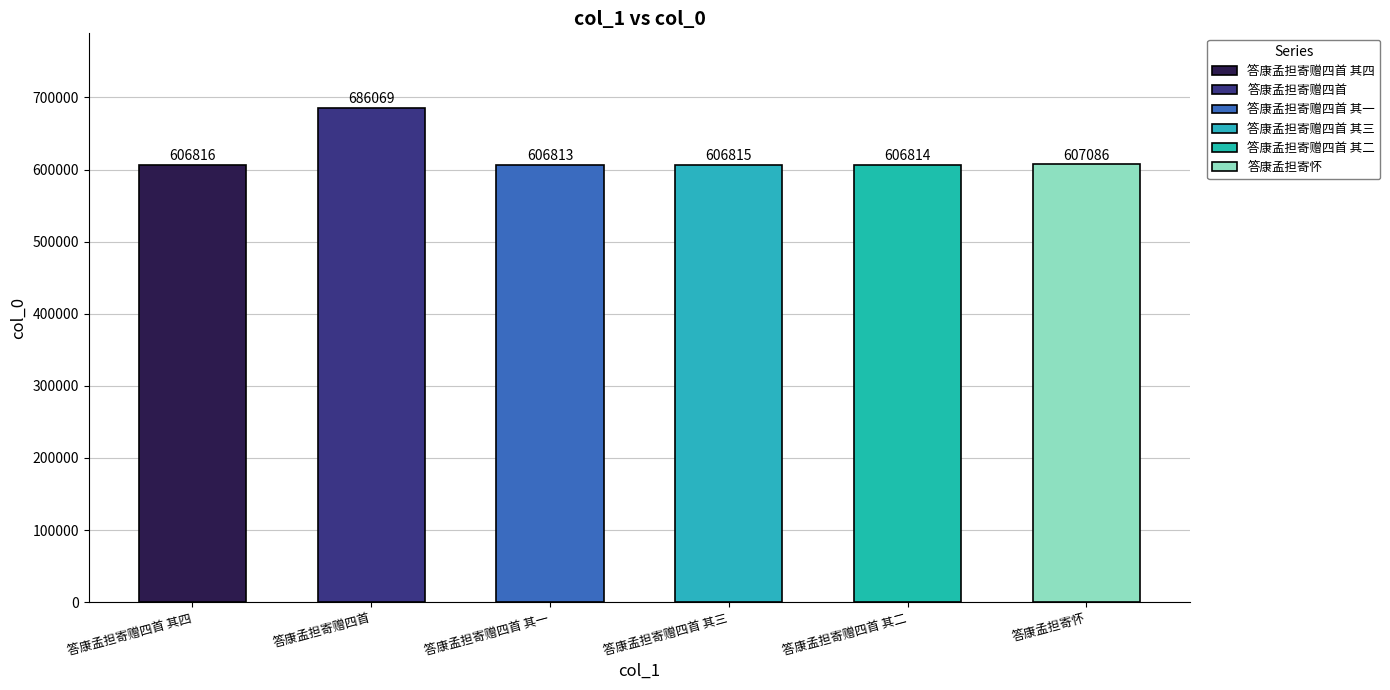

What is the sum of the values at 答康孟担寄赠四首 其一 and 答康孟担寄赠四首?

1292882